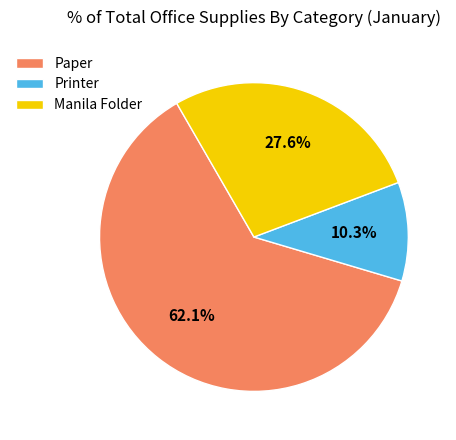

Count the number of slices in the pie.

3